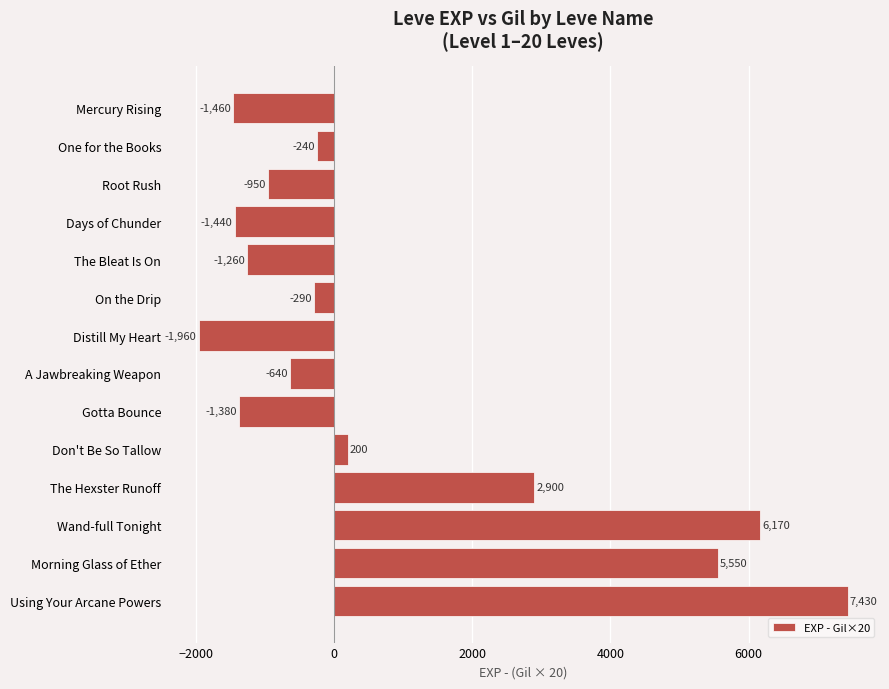

What is the approximate value at Days of Chunder, to the nearest 100?

-1400